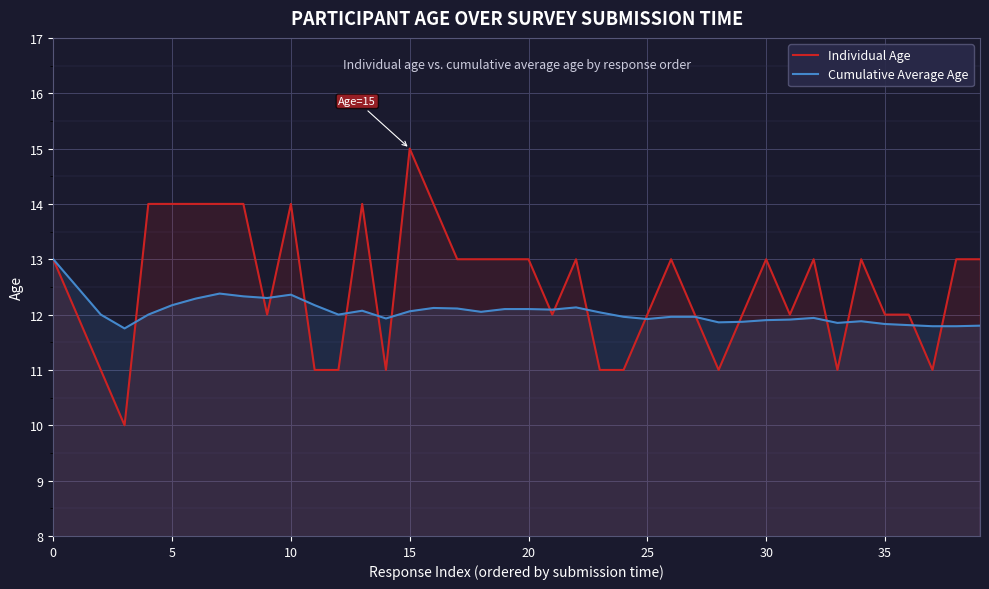

How many lines are shown in the chart?

2